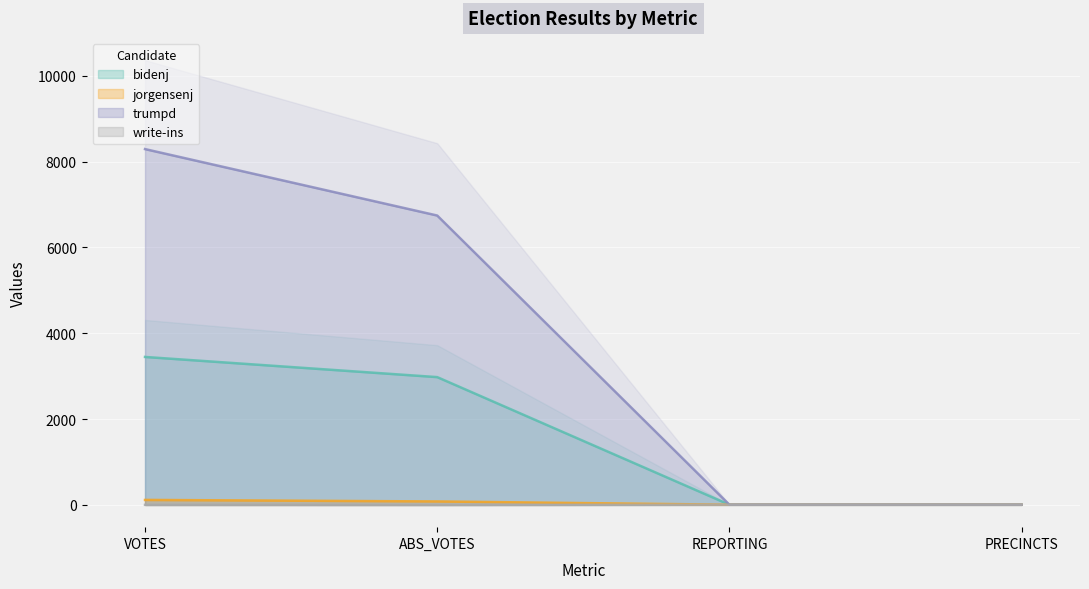

At ABS_VOTES, list the series in order from smallest to largest.

write-ins, jorgensenj, bidenj, trumpd